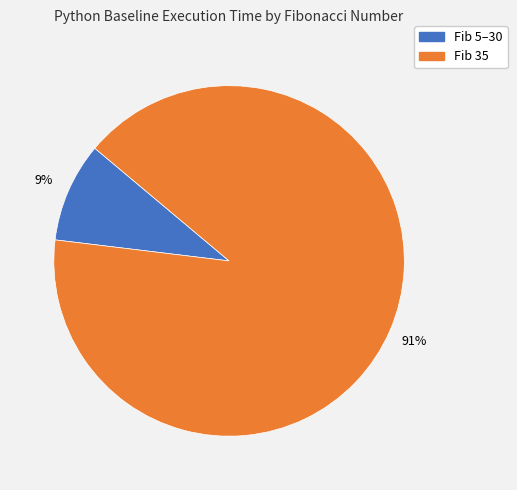

Is Fib 35 the majority of the pie?

Yes